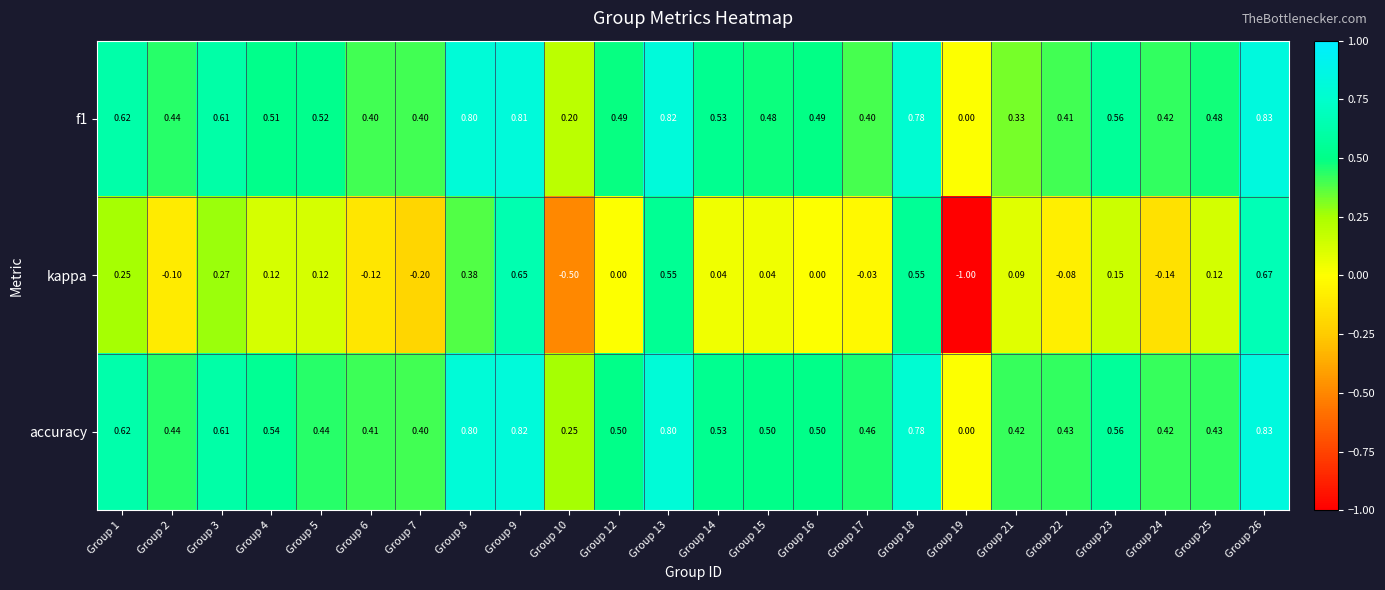

Which series changed the most between Group 3 and Group 22?

kappa